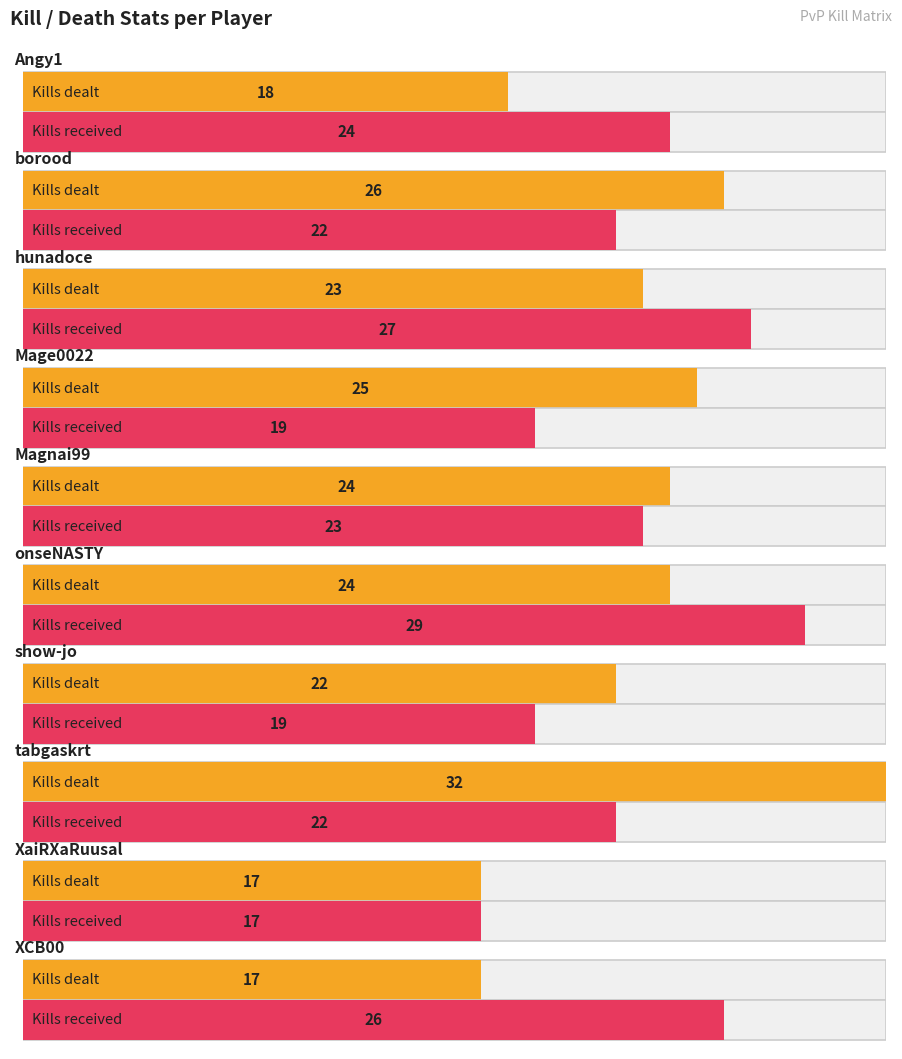

List the series in order of their peak value, highest first.

Kills by player, Deaths to player